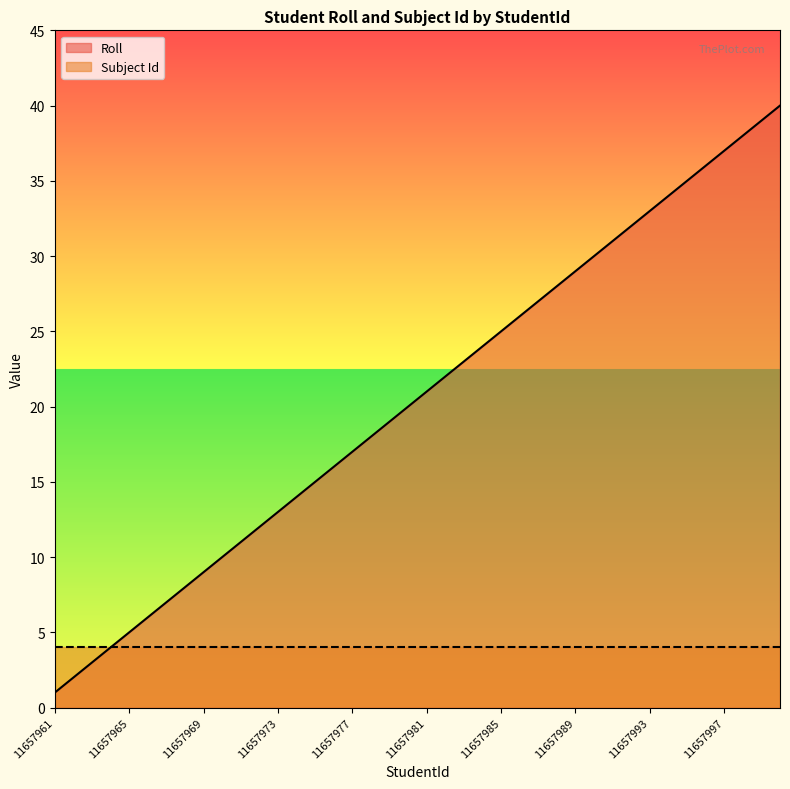

List the labels in order of value, smallest first.

11657961, 11657962, 11657963, 11657964, 11657965, 11657966, 11657967, 11657968, 11657969, 11657970, 11657971, 11657972, 11657973, 11657974, 11657975, 11657976, 11657977, 11657978, 11657979, 11657980, 11657981, 11657982, 11657983, 11657984, 11657985, 11657986, 11657987, 11657988, 11657989, 11657990, 11657991, 11657992, 11657993, 11657994, 11657995, 11657996, 11657997, 11657998, 11657999, 11658000